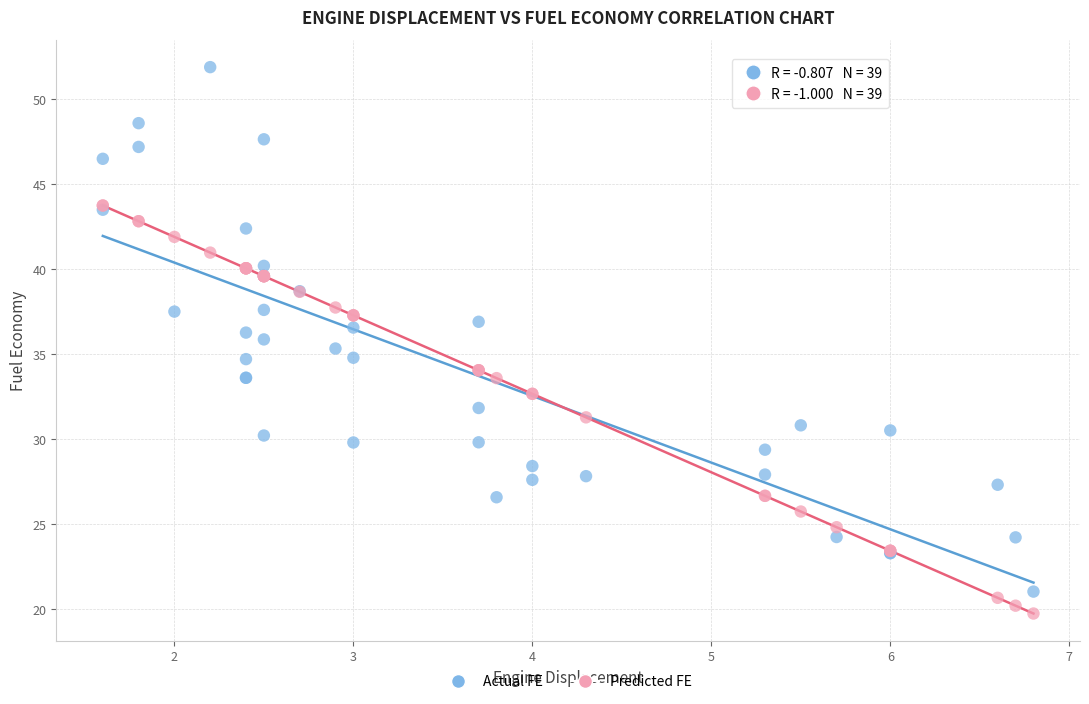

Which series has the widest spread of Y values?

Actual FE